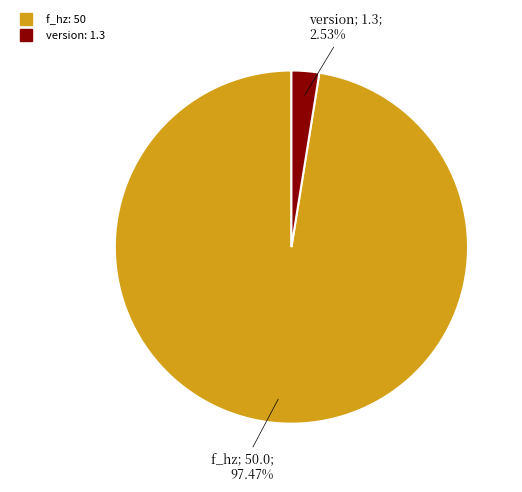

Is there a majority slice in this chart?

Yes